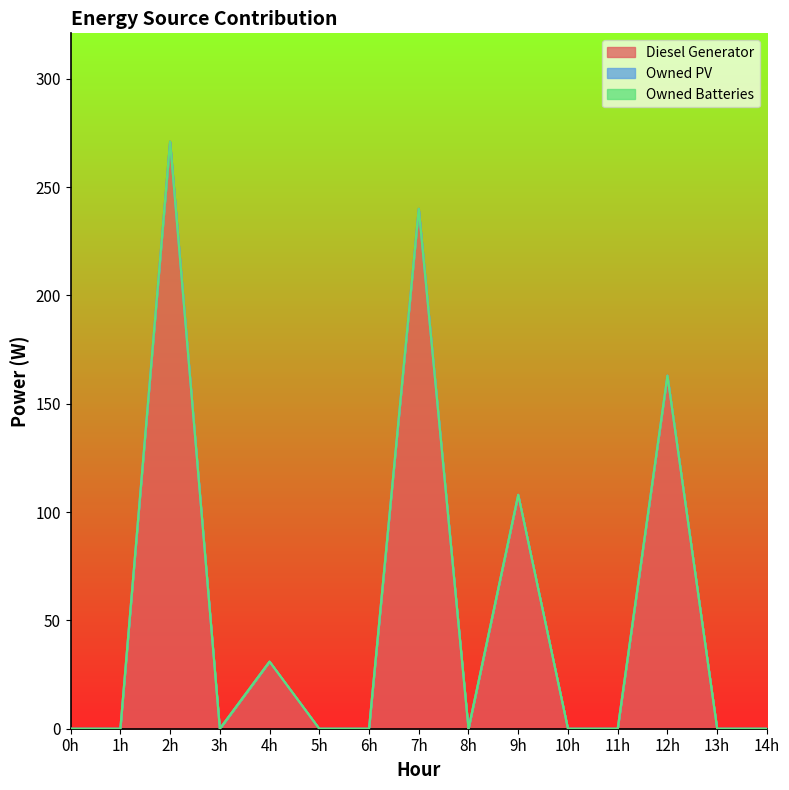

The value of Owned Batteries at 7 is 0. True or false?

True